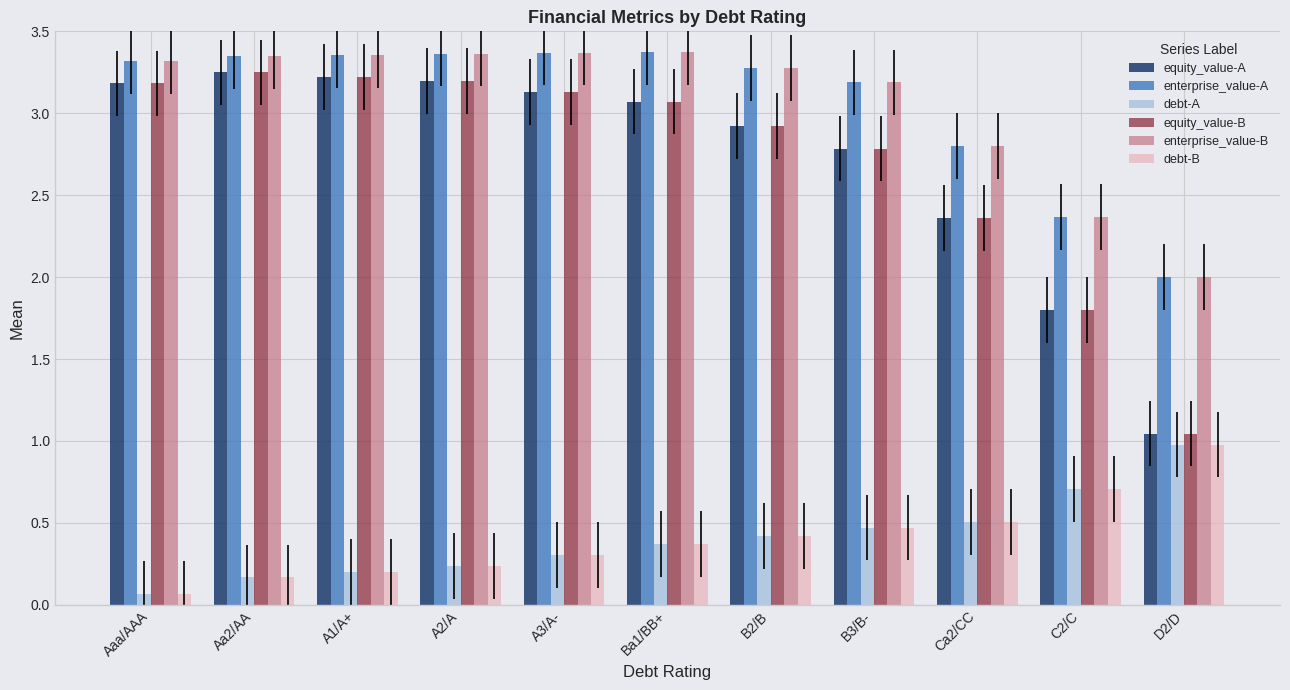

Is the value of enterprise_value-A at B3/B- greater than the value of enterprise_value-B at A1/A+?

No